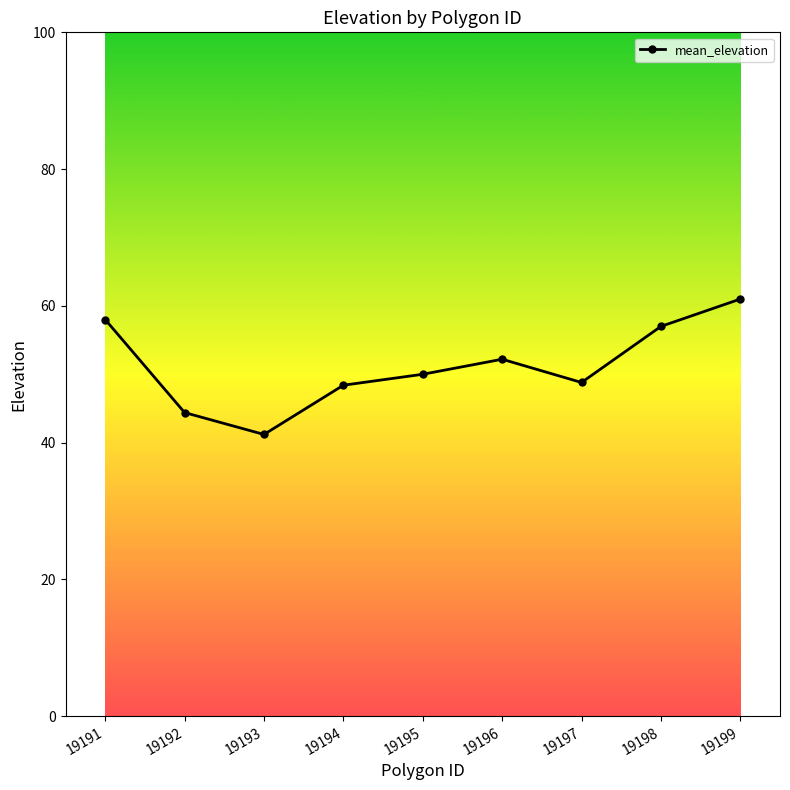

At which category does the data reach its first local valley?

19193